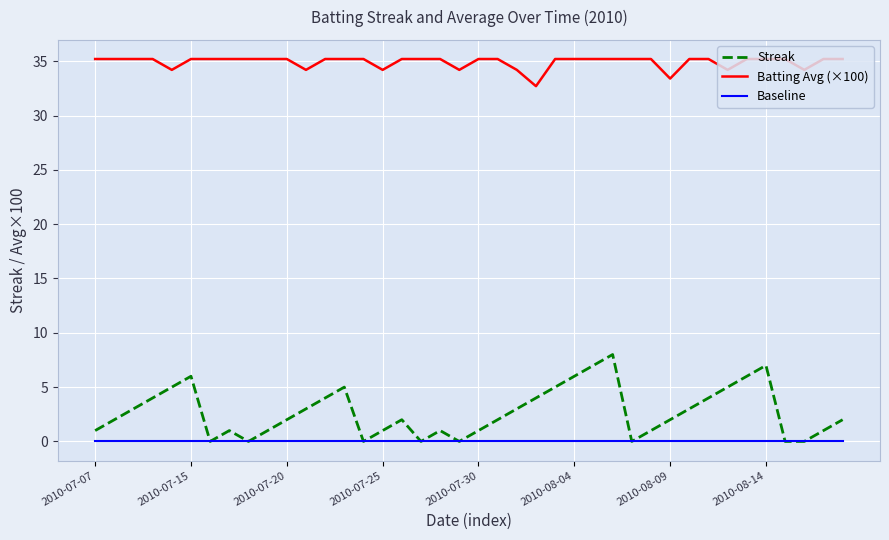

True or false: Baseline and Batting Avg (×100) intersect in this chart.

False